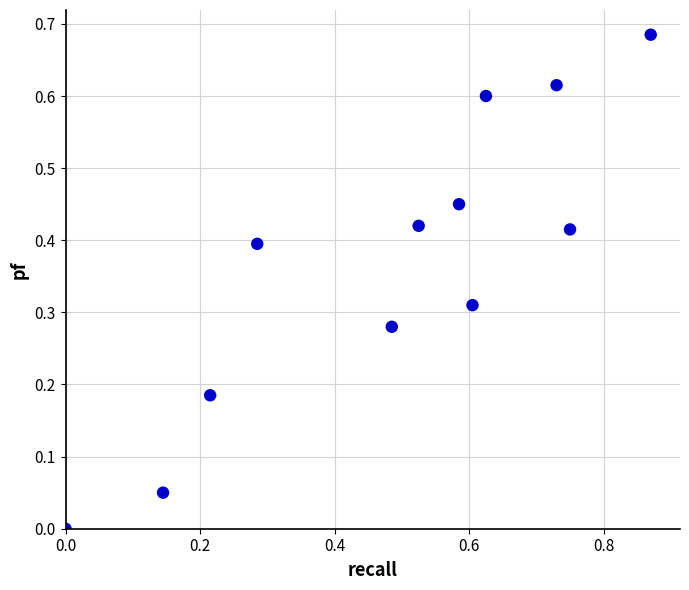

What is the range of X values (max minus min)?

0.9